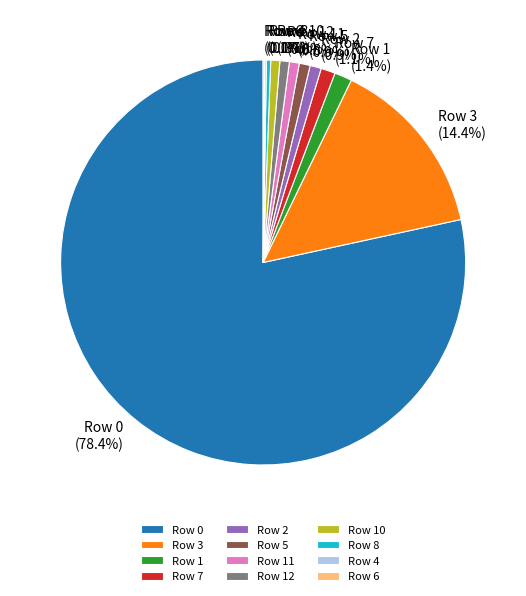

Combined, what portion of the pie is Row 8 and Row 1?

1.7%